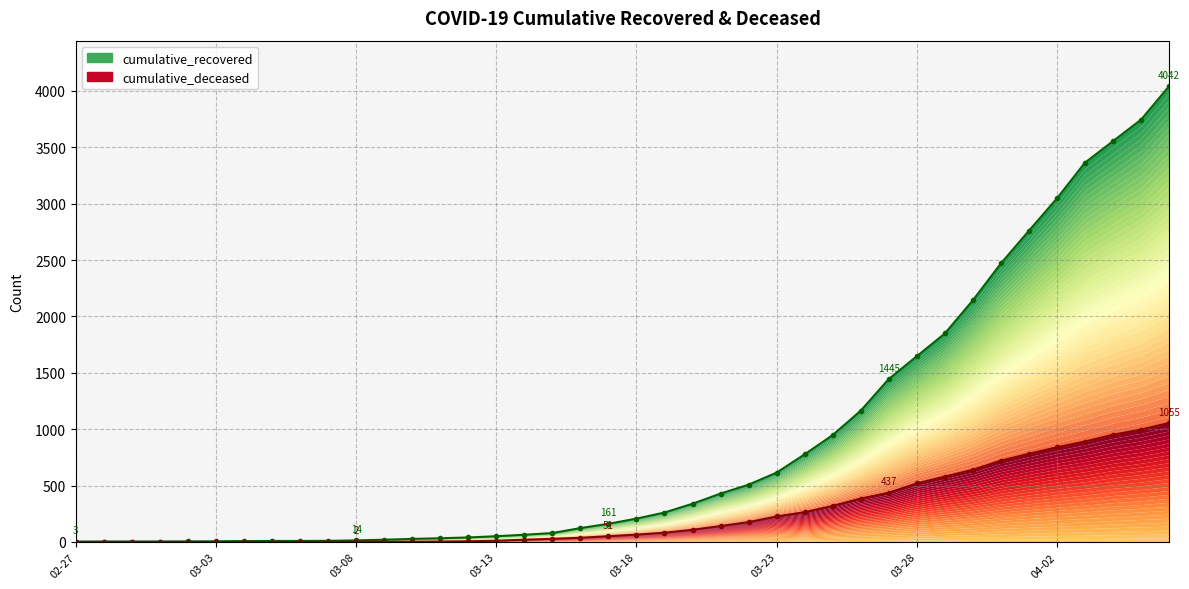

What is the total value across all series at 03-18?

272